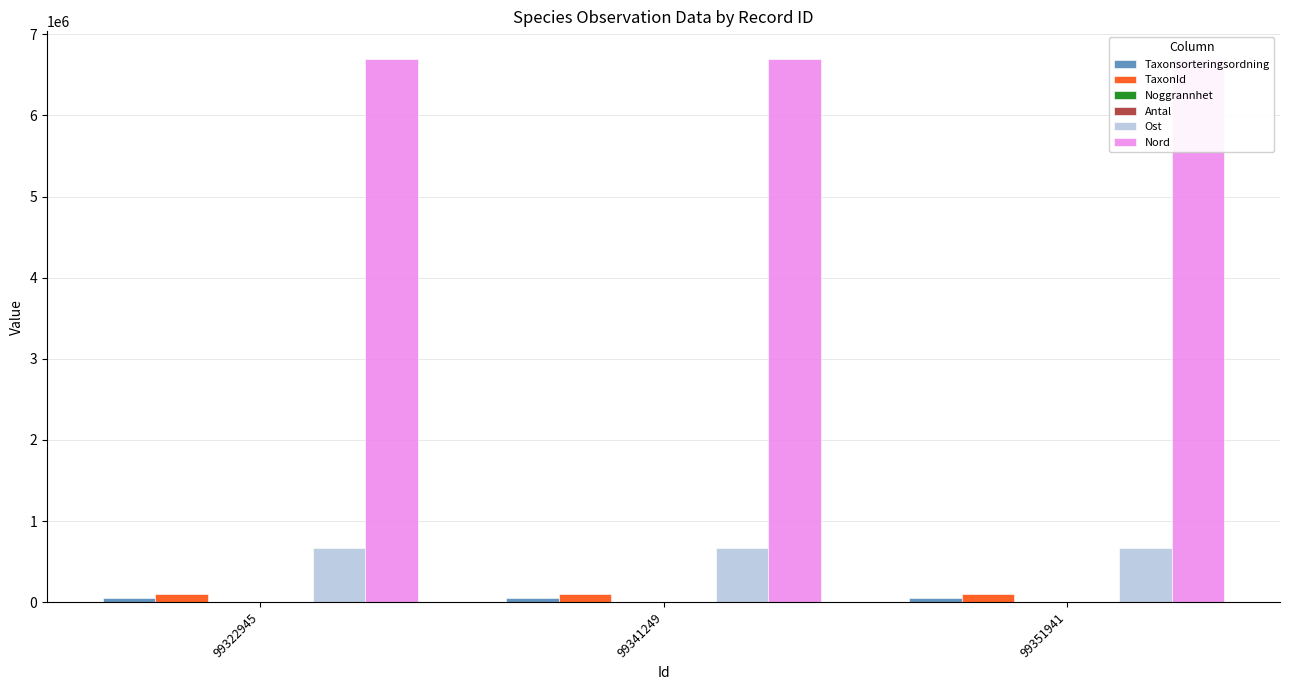

How many values in the TaxonId series are below 100049?

1